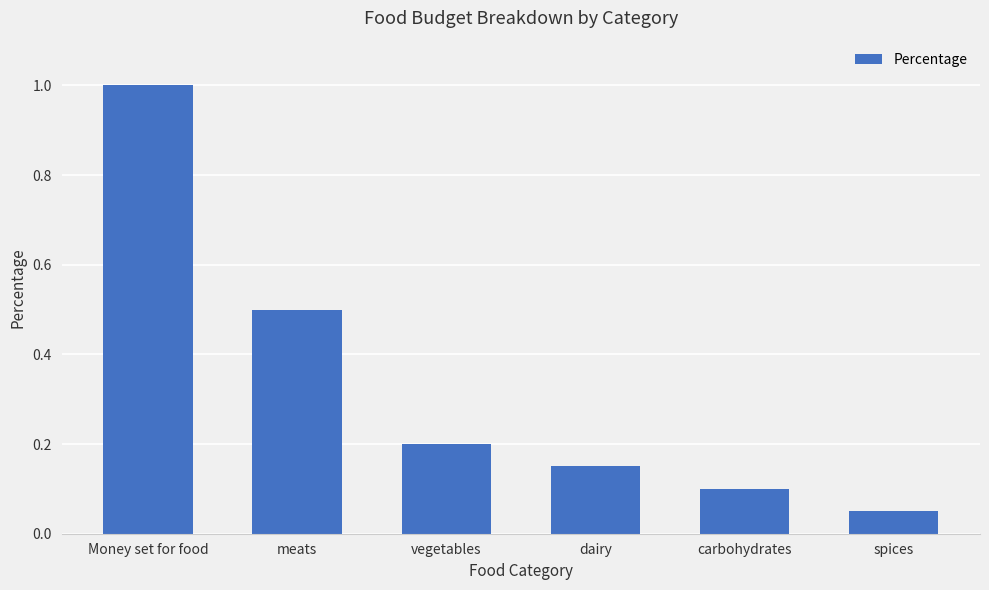

List the labels in order of value, smallest first.

spices, carbohydrates, dairy, vegetables, meats, Money set for food